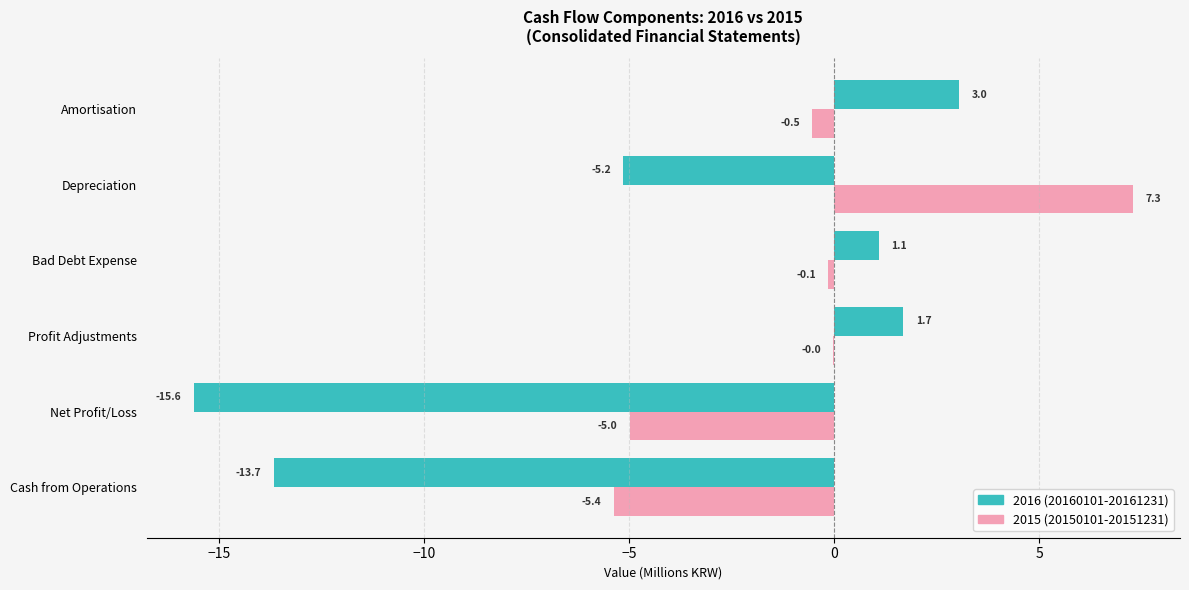

What is the total value across all series at Profit Adjustments?

1.7